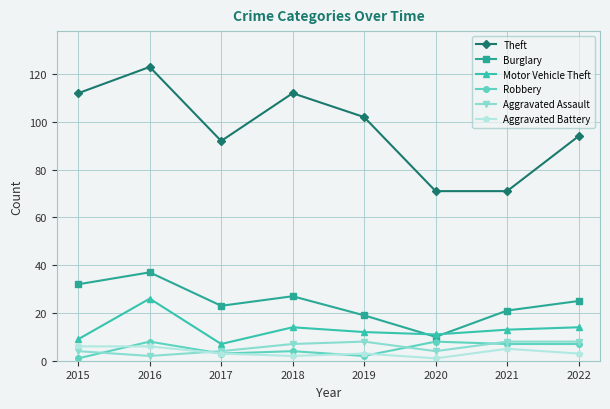

How many lines are shown in the chart?

6